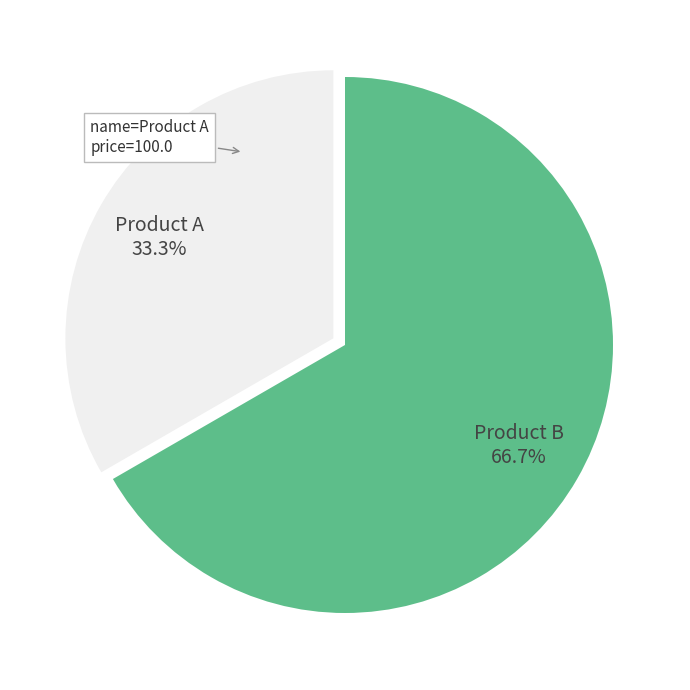

Is there a majority slice in this chart?

Yes